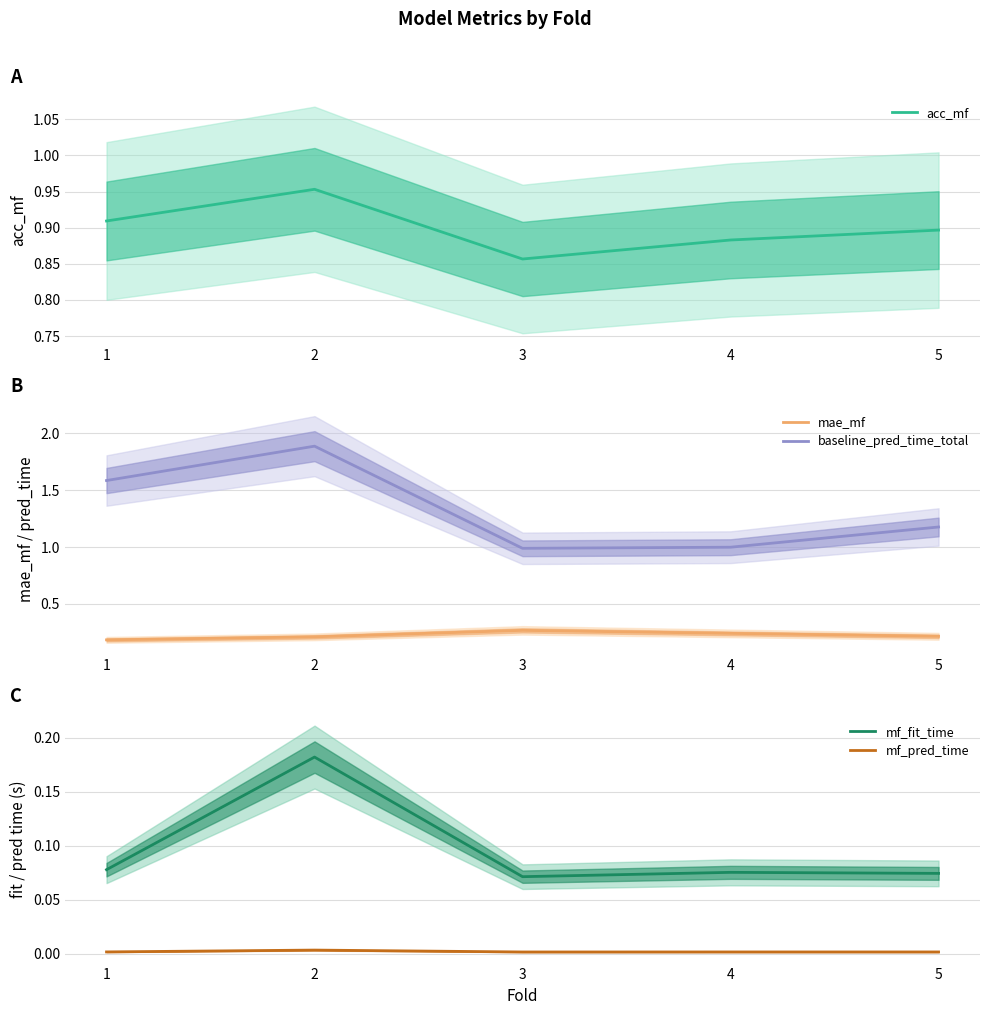

List the series in order of their peak value, highest first.

baseline_pred_time_total, acc_mf, mae_mf, mf_fit_time, mf_pred_time